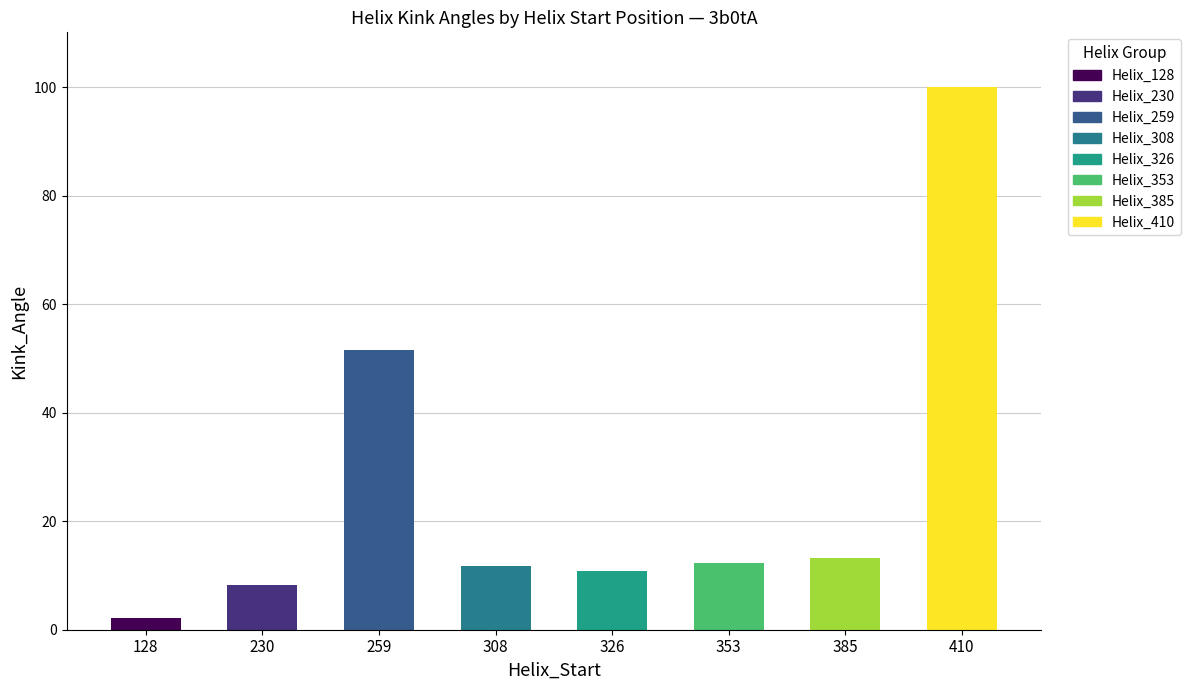

What is the difference between the maximum and minimum values?

97.9